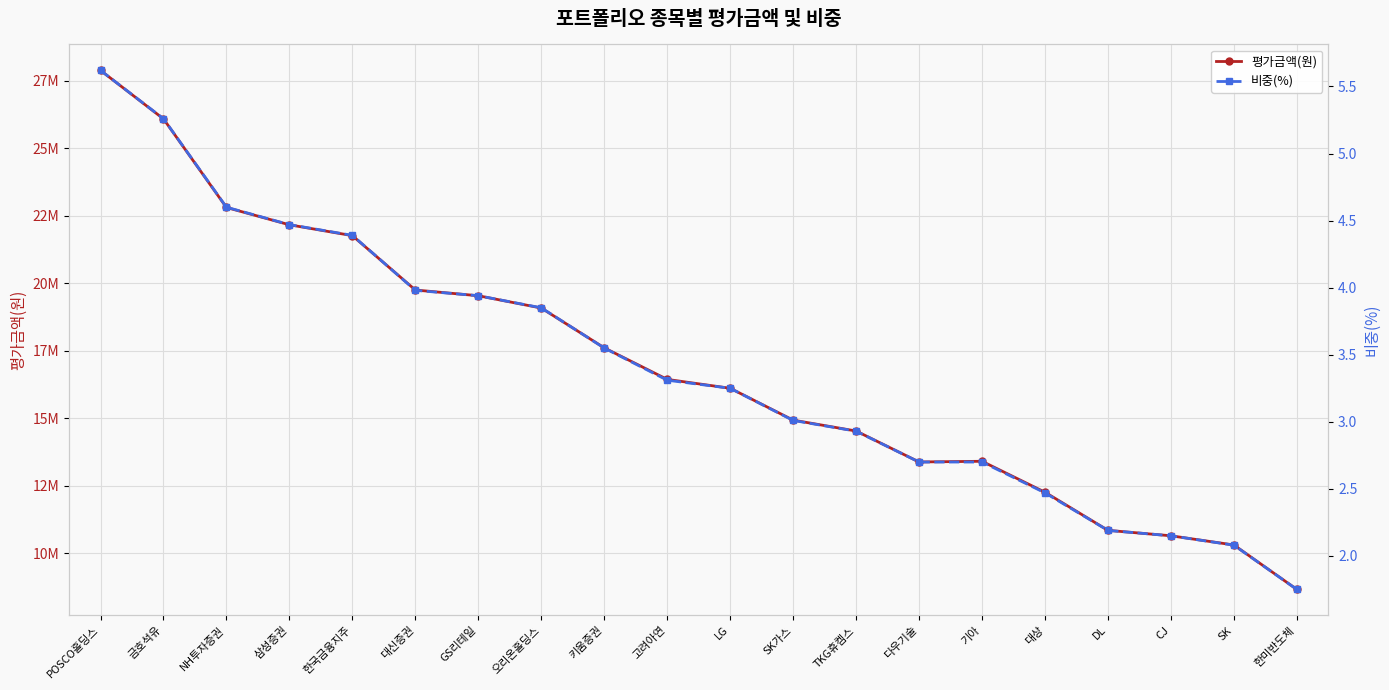

In 평가금액(원), how many points are higher than both neighbors (excluding endpoints)?

1